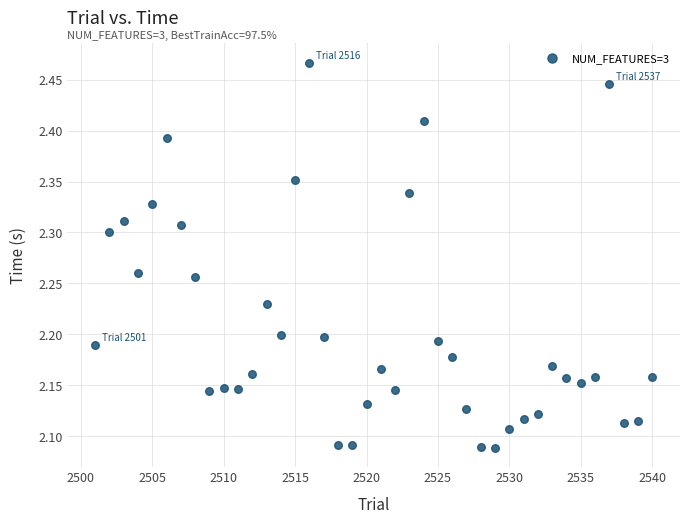

What is the range of X values (max minus min)?

39.0